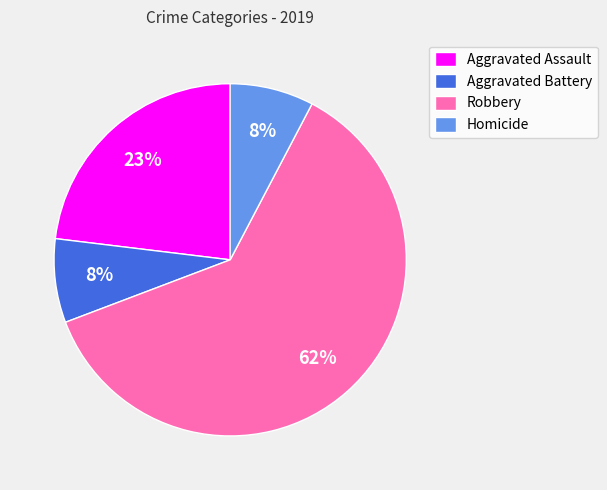

To the nearest percent, what is the combined percentage of Aggravated Battery and Robbery?

69%